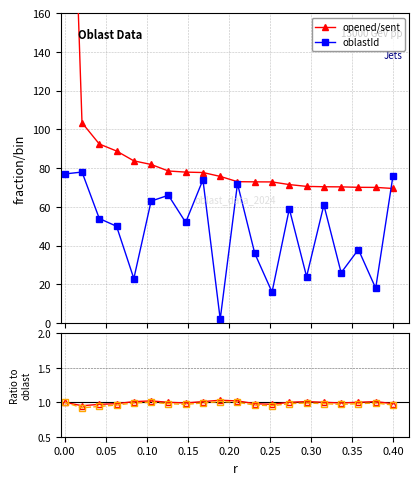

What is the value of the oblastId point at the 11th from the left?

72